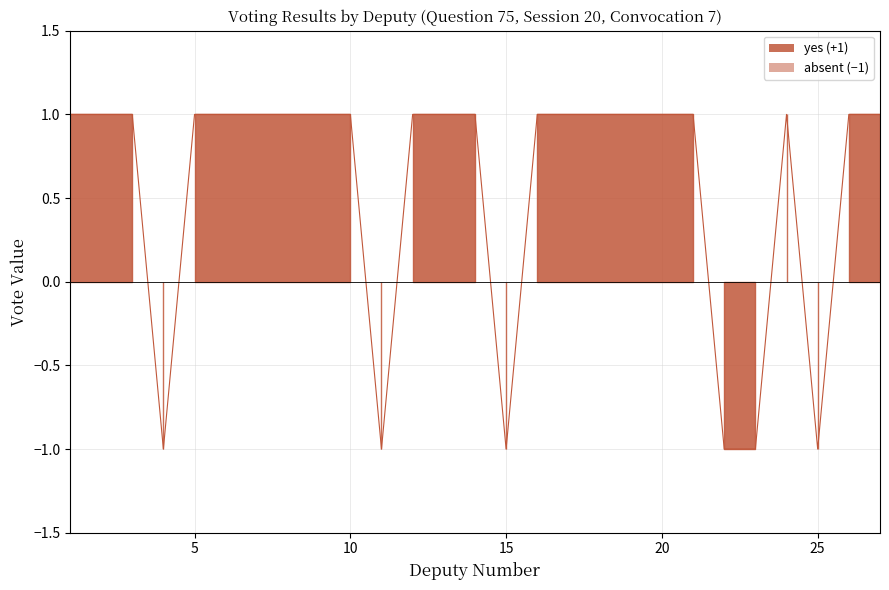

What is the highest value of the yes series?

1